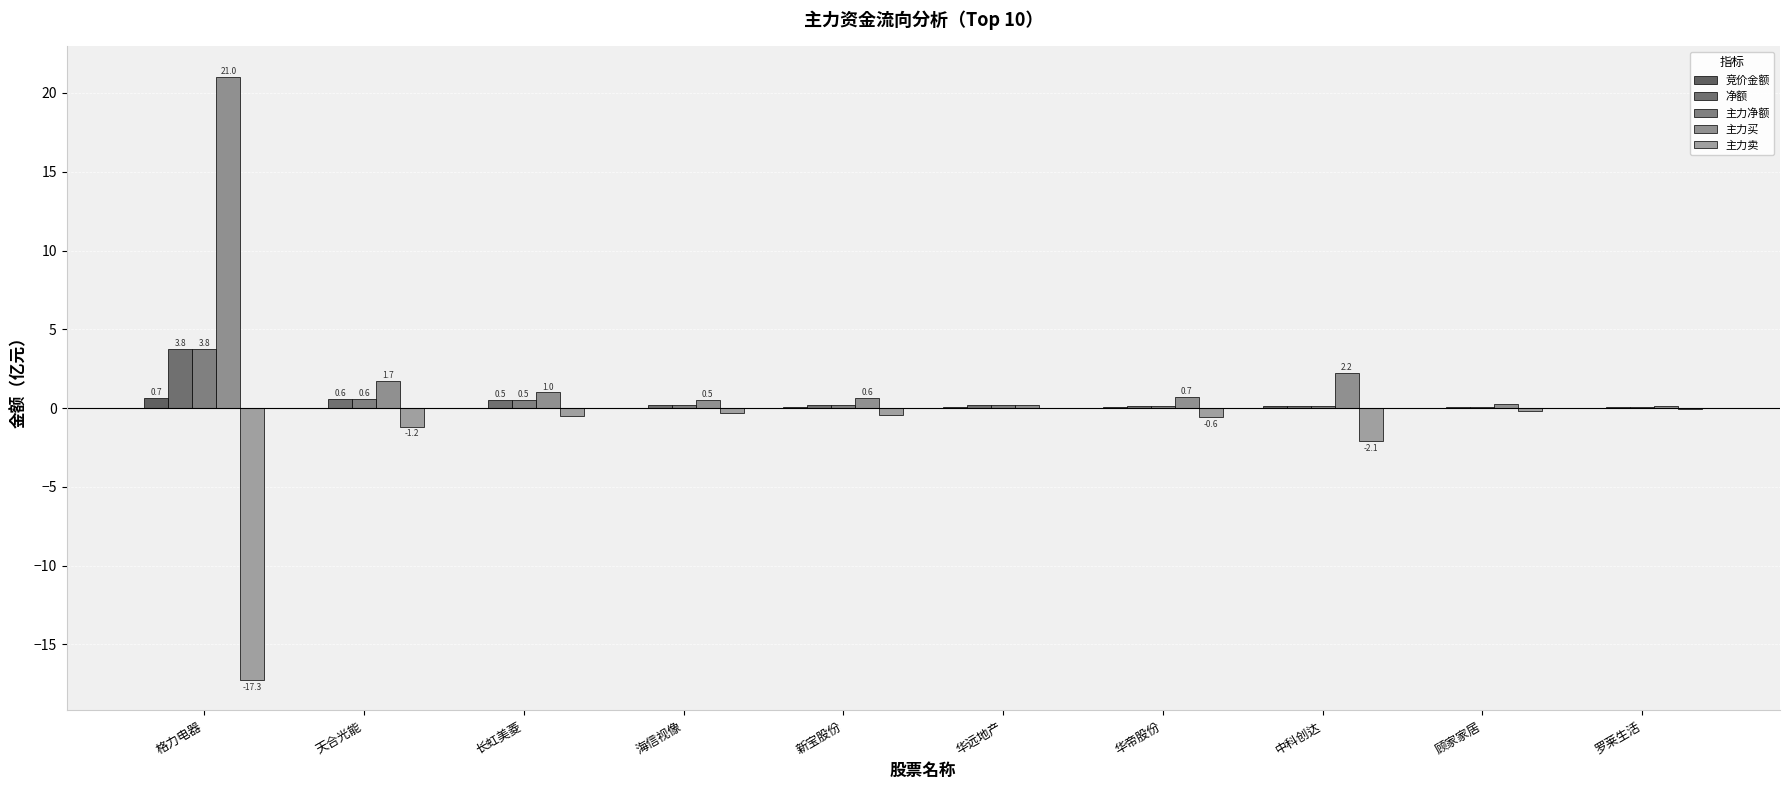

Reading left to right, extract all data points from this chart.

竞价金额: 格力电器=0.7	天合光能=0.0	长虹美菱=0.0	海信视像=0.0	新宝股份=0.1	华远地产=0.1	华帝股份=0.0	中科创达=0.1	顾家家居=0.0	罗莱生活=0.0
净额: 格力电器=3.8	天合光能=0.6	长虹美菱=0.5	海信视像=0.2	新宝股份=0.2	华远地产=0.2	华帝股份=0.2	中科创达=0.1	顾家家居=0.1	罗莱生活=0.1
主力净额: 格力电器=3.8	天合光能=0.6	长虹美菱=0.5	海信视像=0.2	新宝股份=0.2	华远地产=0.2	华帝股份=0.2	中科创达=0.1	顾家家居=0.1	罗莱生活=0.1
主力买: 格力电器=21.0	天合光能=1.7	长虹美菱=1.0	海信视像=0.5	新宝股份=0.6	华远地产=0.2	华帝股份=0.7	中科创达=2.2	顾家家居=0.3	罗莱生活=0.2
主力卖: 格力电器=-17.3	天合光能=-1.2	长虹美菱=-0.5	海信视像=-0.3	新宝股份=-0.5	华远地产=-0.0	华帝股份=-0.6	中科创达=-2.1	顾家家居=-0.2	罗莱生活=-0.1